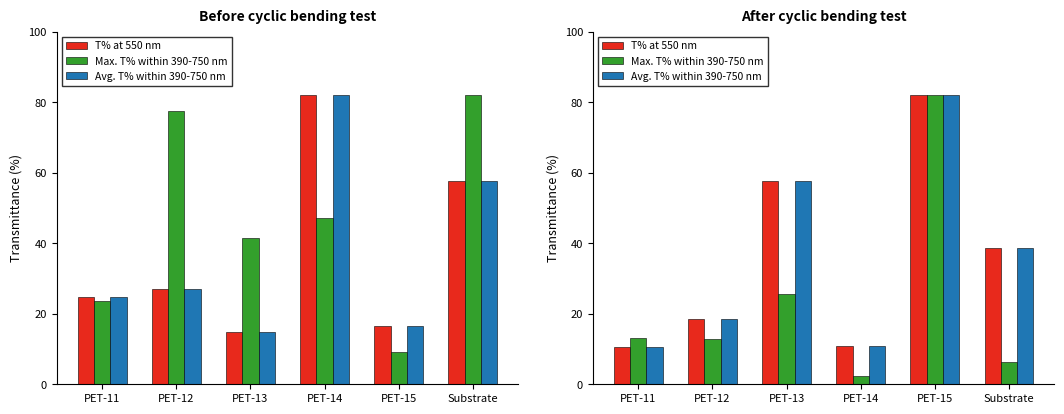

What are all the series names shown in the legend?

T% at 550 nm, Max. T% within 390-750 nm, Avg. T% within 390-750 nm